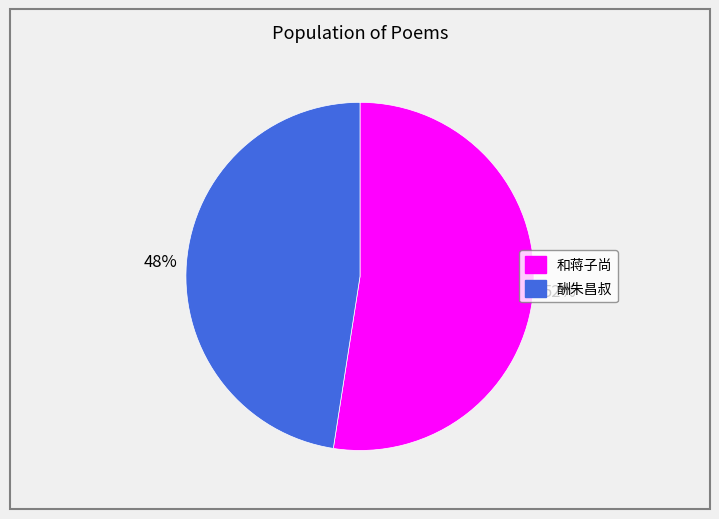

To the nearest percent, what is the combined percentage of 酬朱昌叔 and 和蒋子尚?

100%